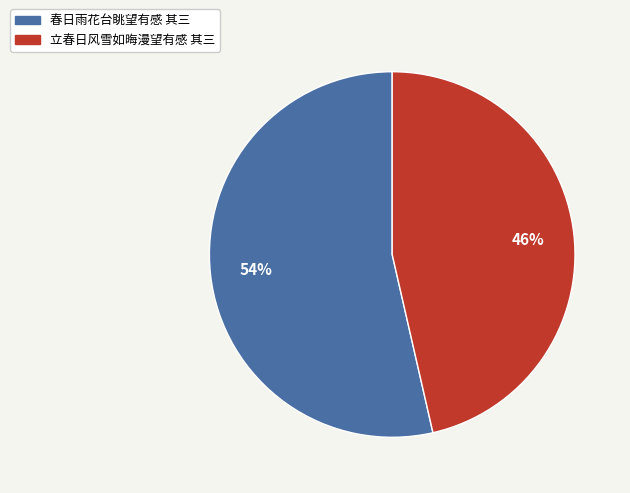

To the nearest percent, what is the average slice percentage?

50%